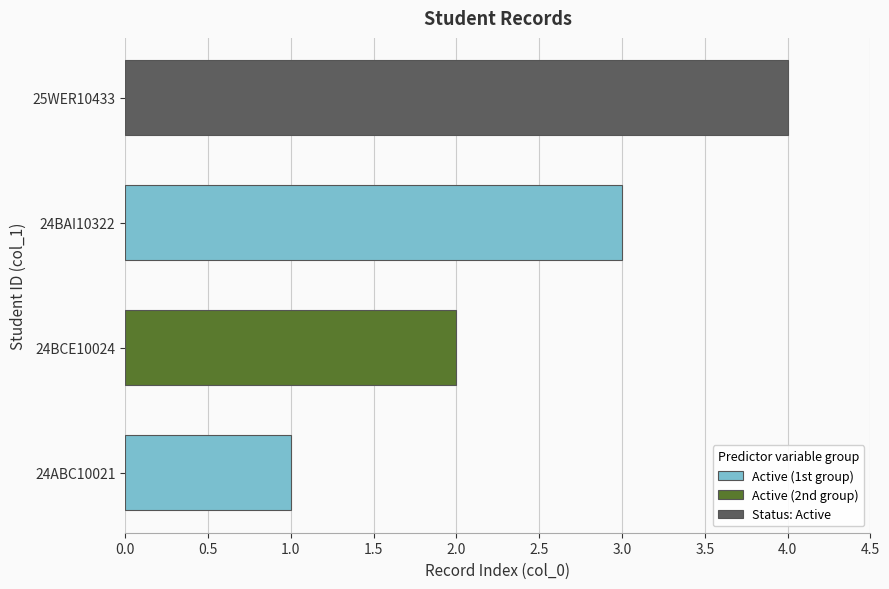

What is the maximum value shown in the chart?

4